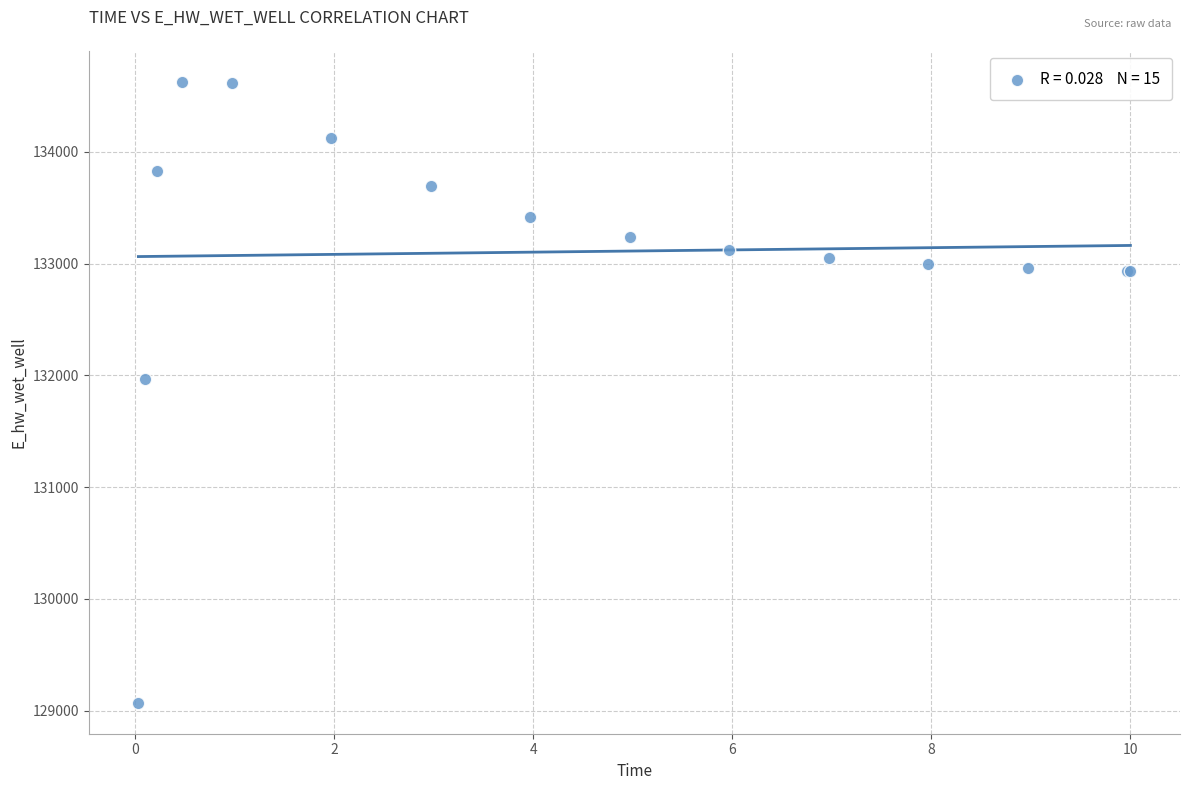

What Y value in the scatter plot is closest to 131849?

131969.9